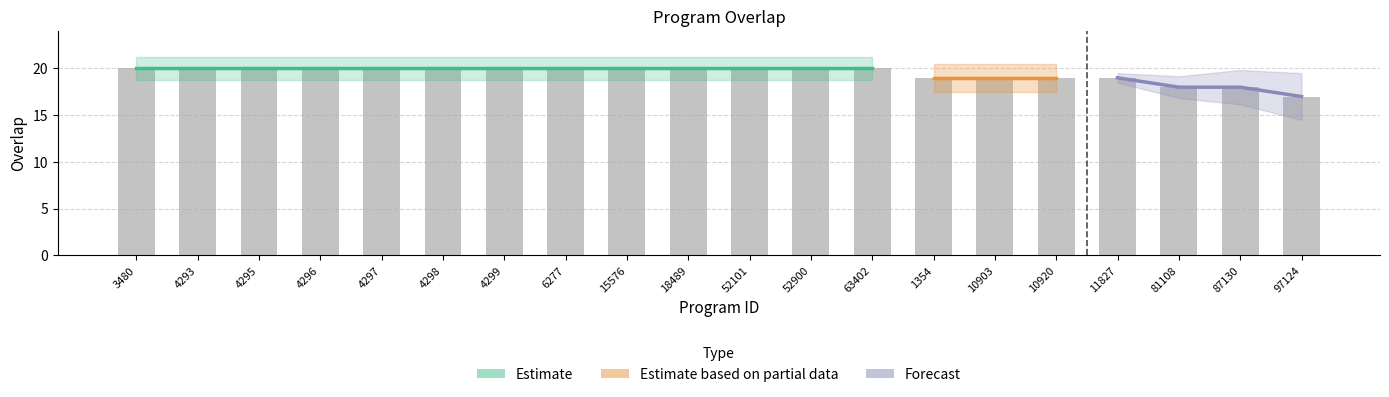

What is the change in value from 18489 to 87130?

-2